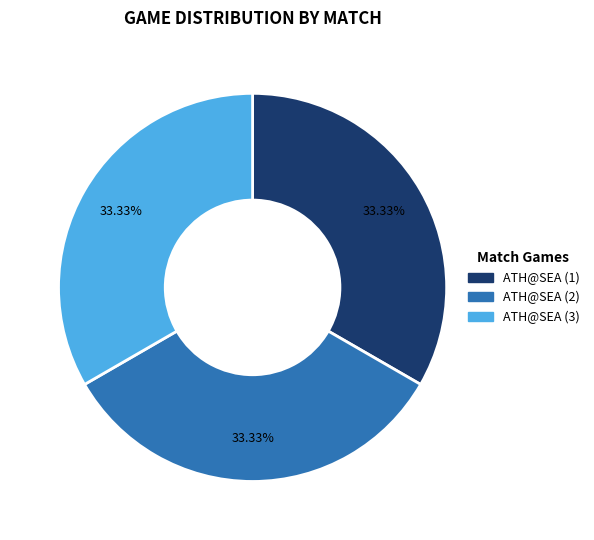

How much of the chart is everything except ATH@SEA (3)?

66.7%